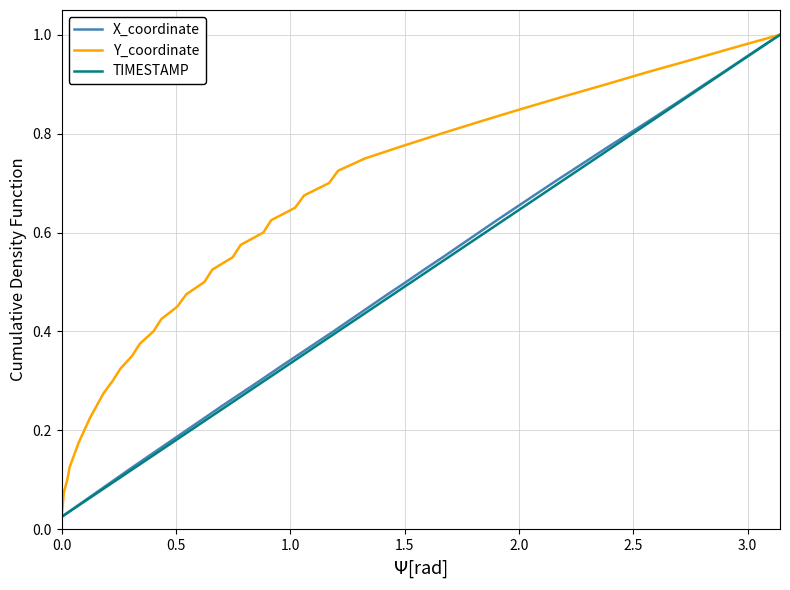

What is the label of the 36th point from the right?

2.0